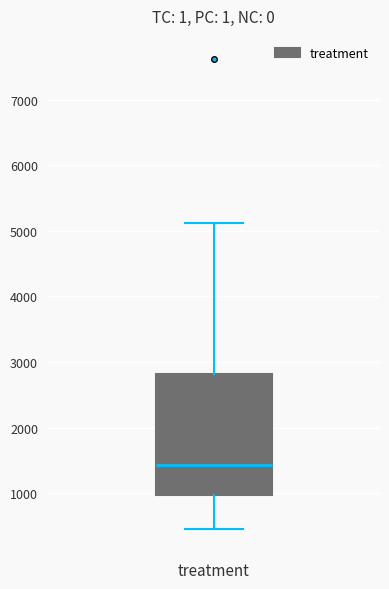

Read this box plot against the y-axis: the position of the median line, the range covered by the box, and the ends of both whiskers. The values are not printed on the chart, so give them approximately, as read against the axis.

median 1400, box 1000 to 2800, whiskers 500 to 5100